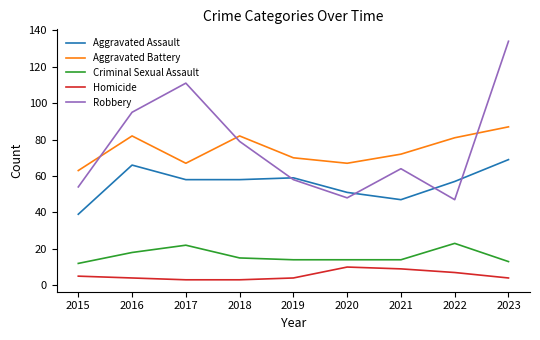

Where is the first local minimum for Aggravated Battery?

2017